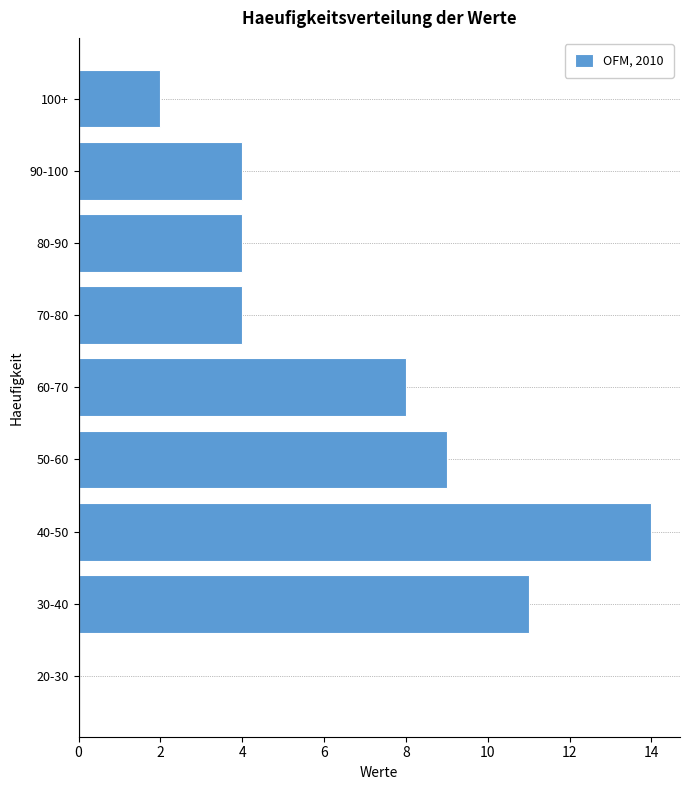

Reading top to bottom, list all the values displayed in this chart.

100+=2	90-100=4	80-90=4	70-80=4	60-70=8	50-60=9	40-50=14	30-40=11	20-30=0